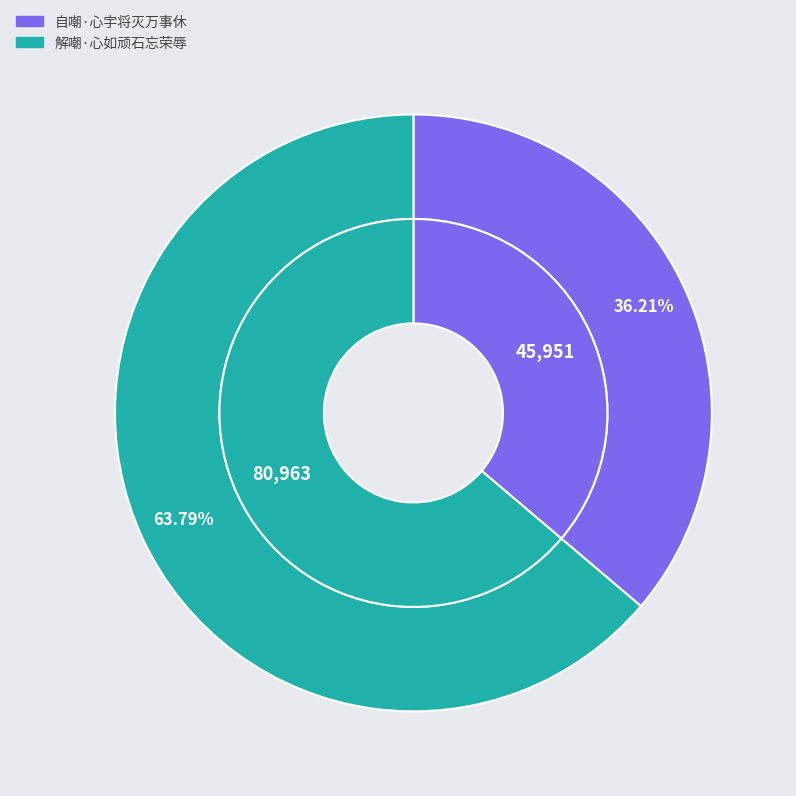

How many segments does this pie chart have?

2